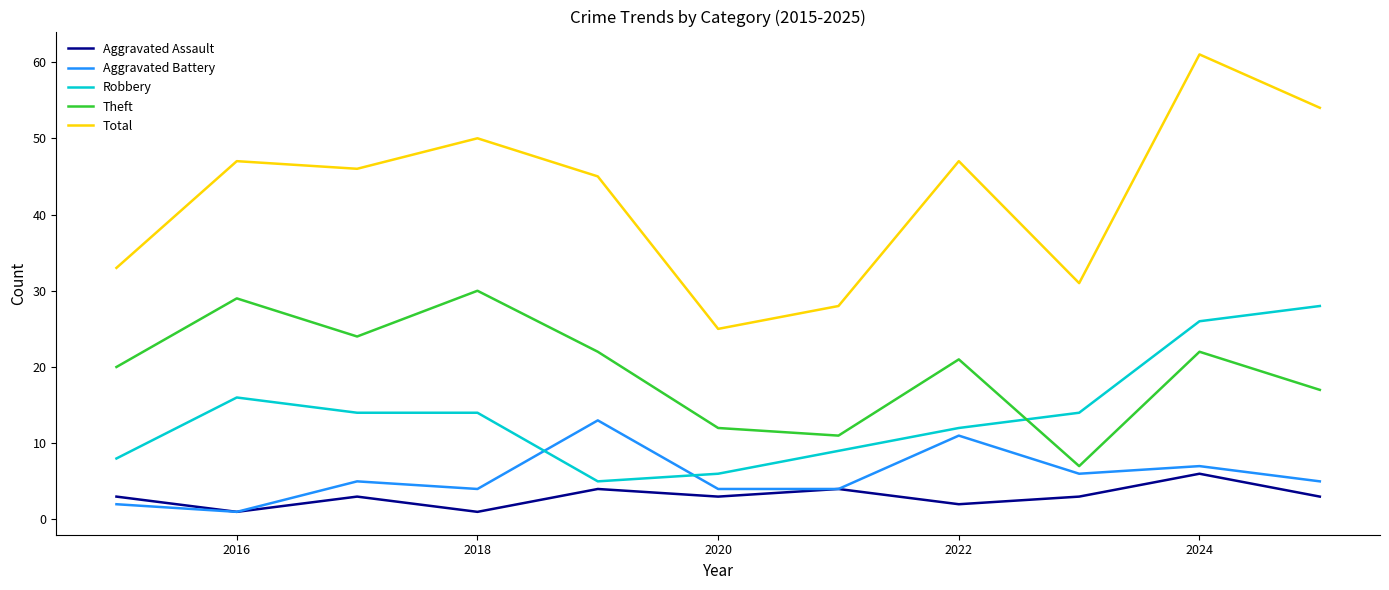

True or false: Robbery and Aggravated Assault cross at least once.

False